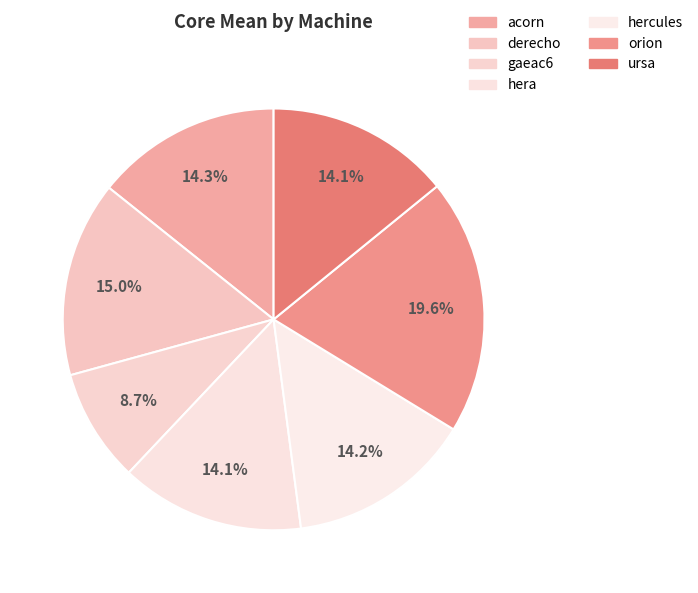

Is it true that hera is 14% of the pie?

True